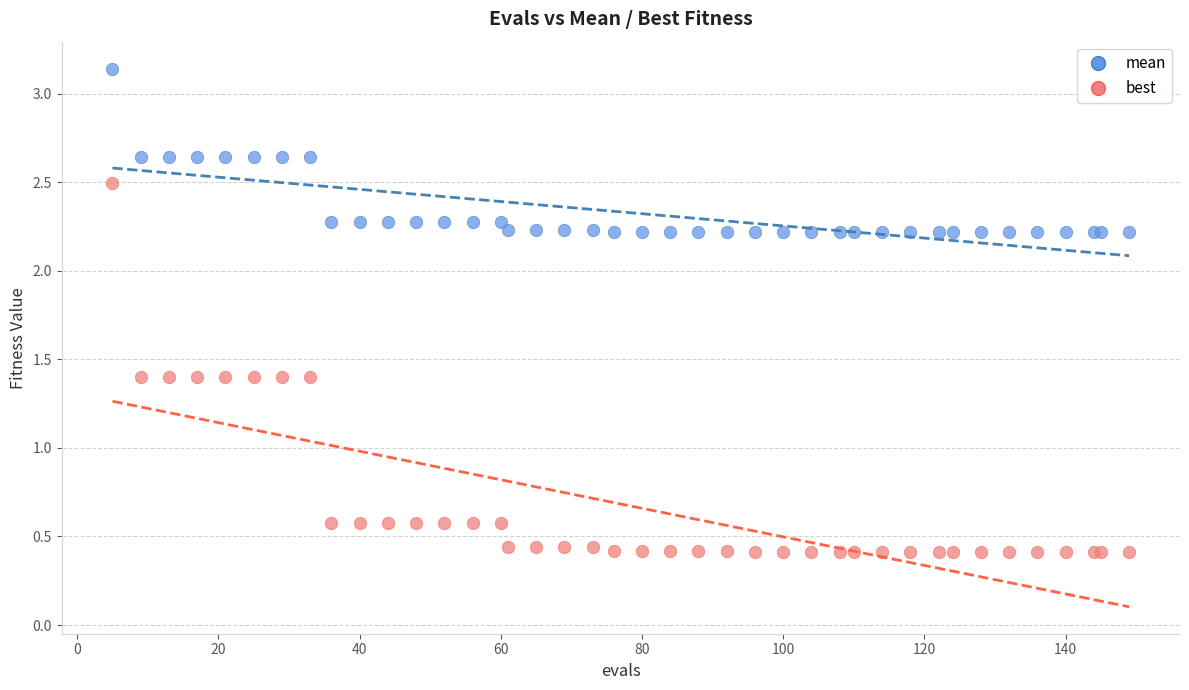

Which series contains the lowest Y value?

best